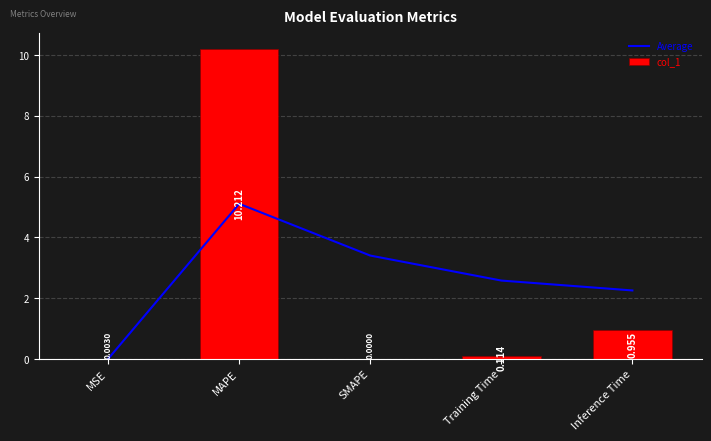

Reading left to right, list all the values displayed in this chart.

Average: MSE=0.0	MAPE=5.1	SMAPE=3.4	Training Time=2.6	Inference Time=2.3
col_1: MSE=0.0	MAPE=10.2	SMAPE=0.0	Training Time=0.1	Inference Time=1.0